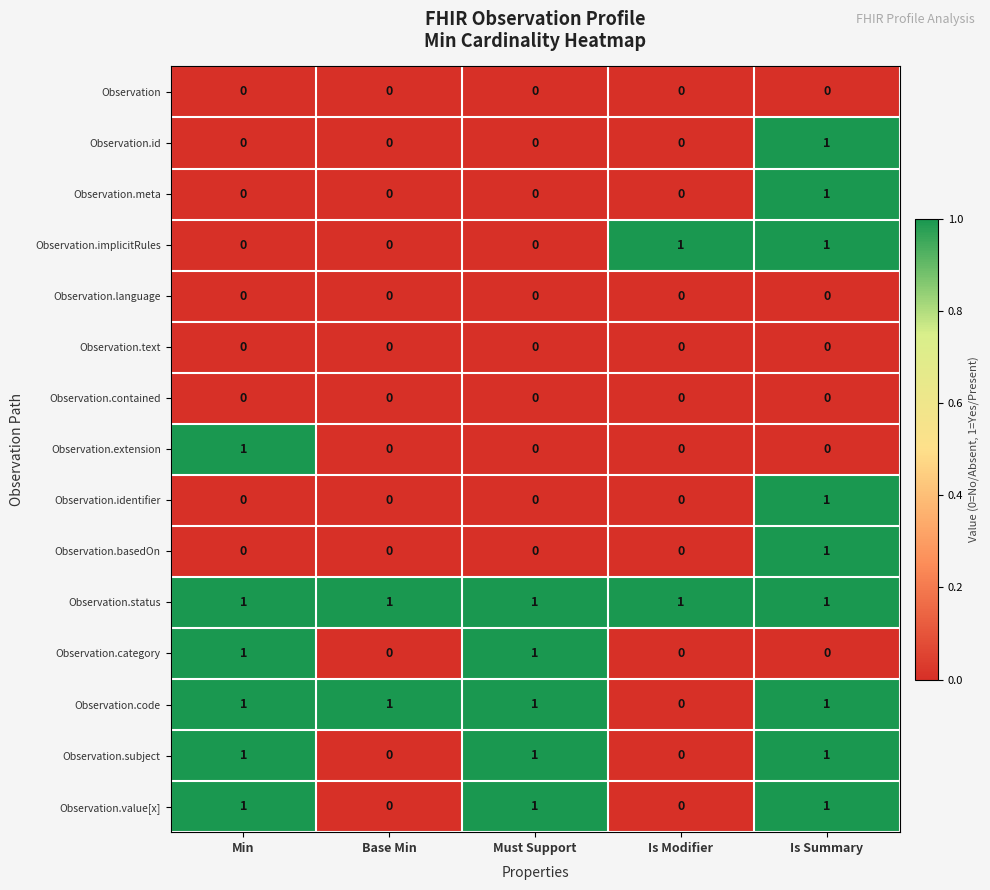

Is the value of Observation.value[x] at Is Modifier greater than the value of Observation.status at Is Modifier?

No